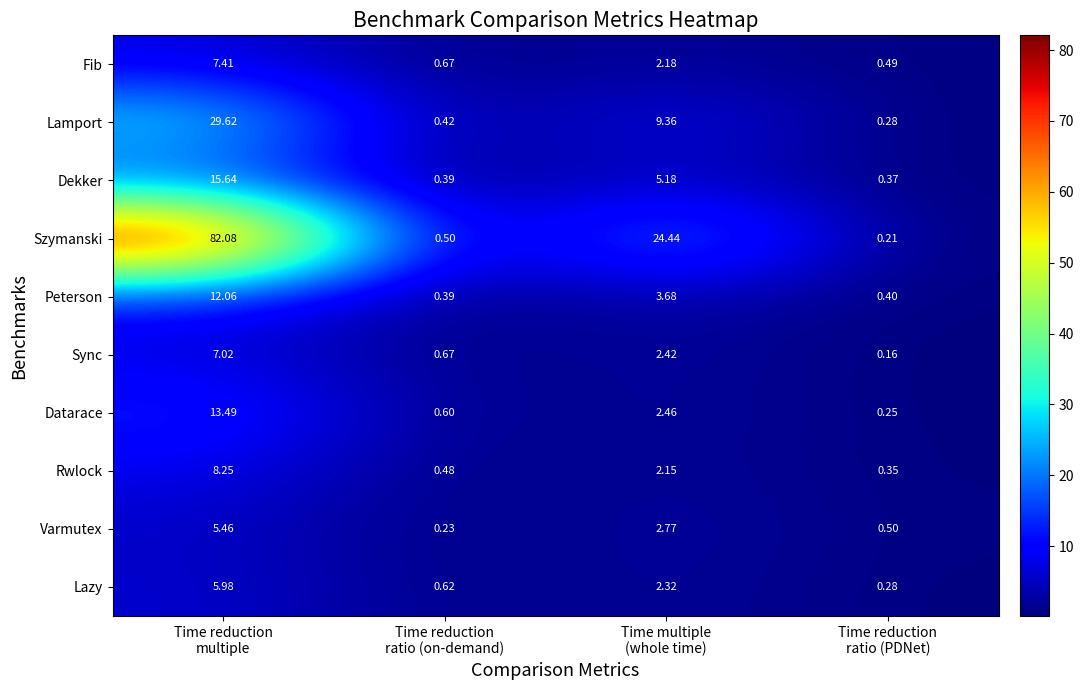

List the series in order of their peak value, highest first.

Szymanski, Lamport, Dekker, Datarace, Peterson, Rwlock, Fib, Sync, Lazy, Varmutex